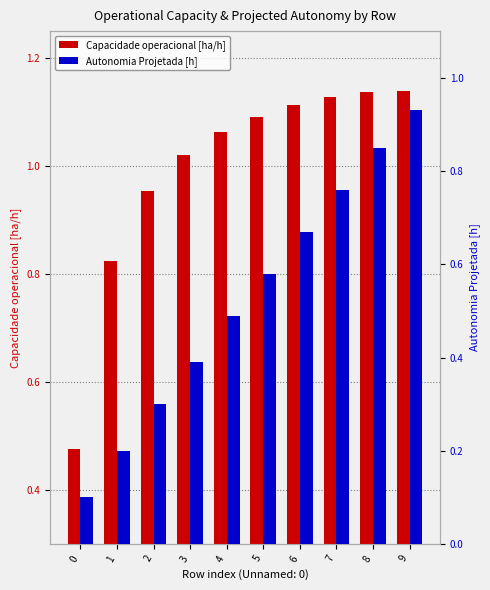

What is the greatest value displayed?

1.1